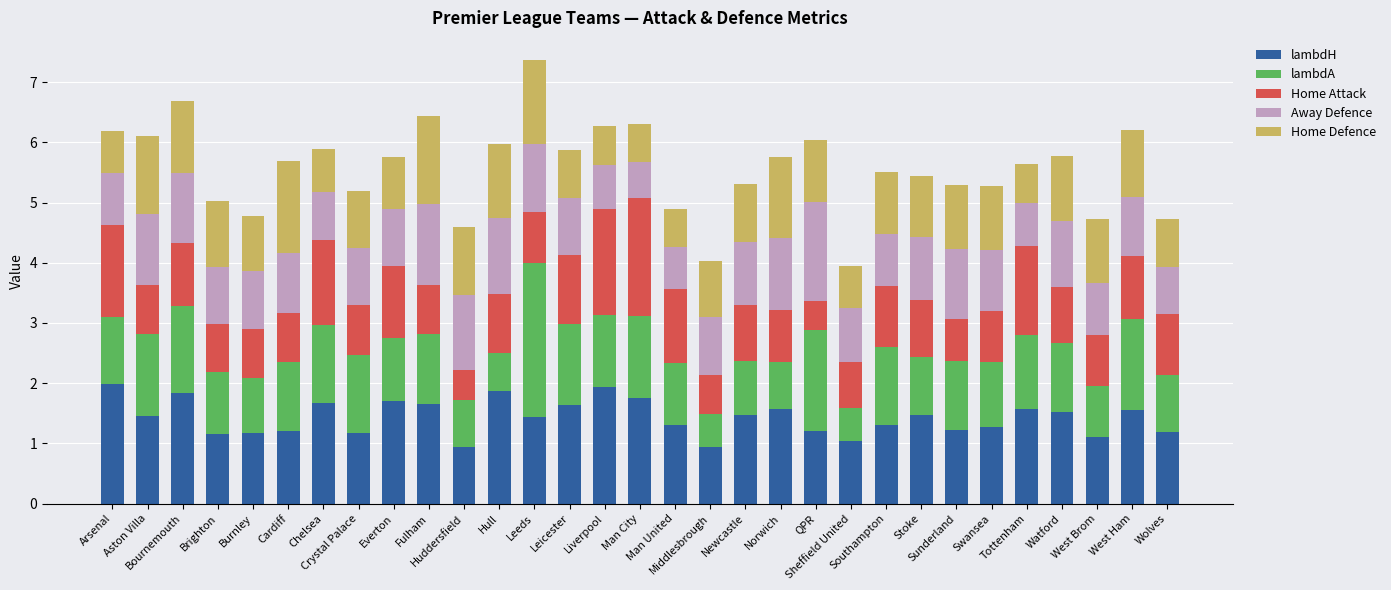

What is the highest value of the lambdH series?

2.0